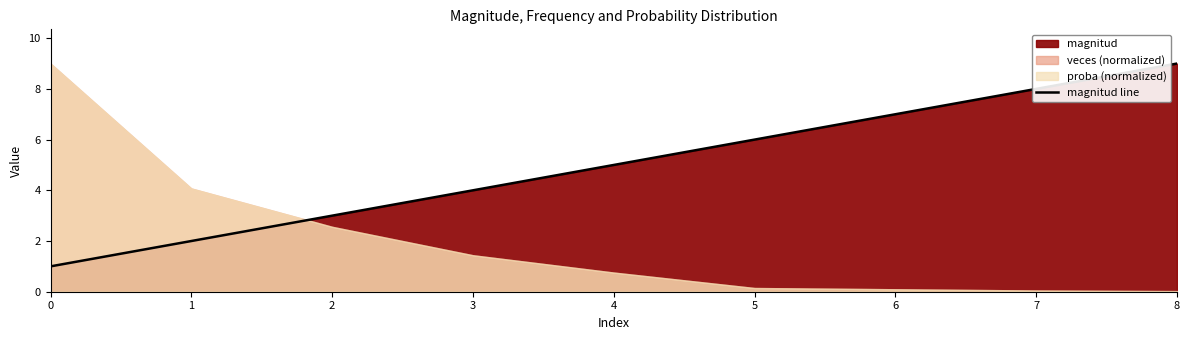

At which category does the chart reach its peak across all series?

8